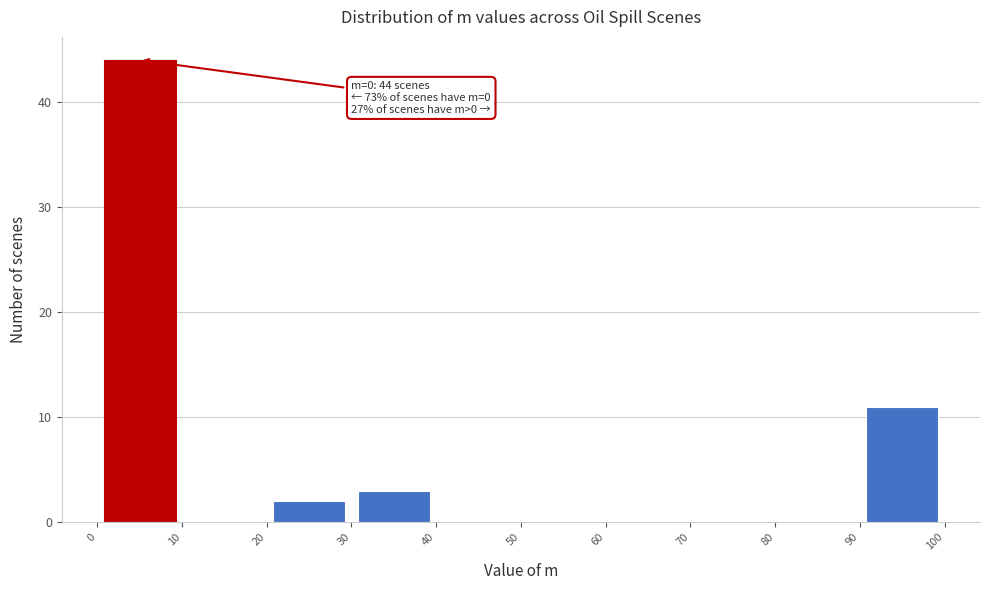

Over which range of the x-axis is the bar tallest?

0 to 10